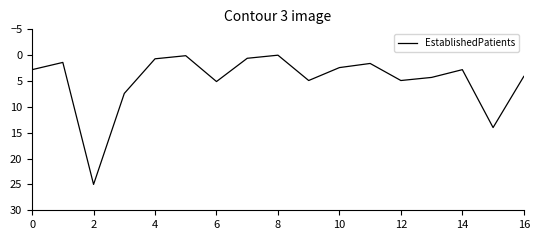

What is the greatest value displayed?

25.0